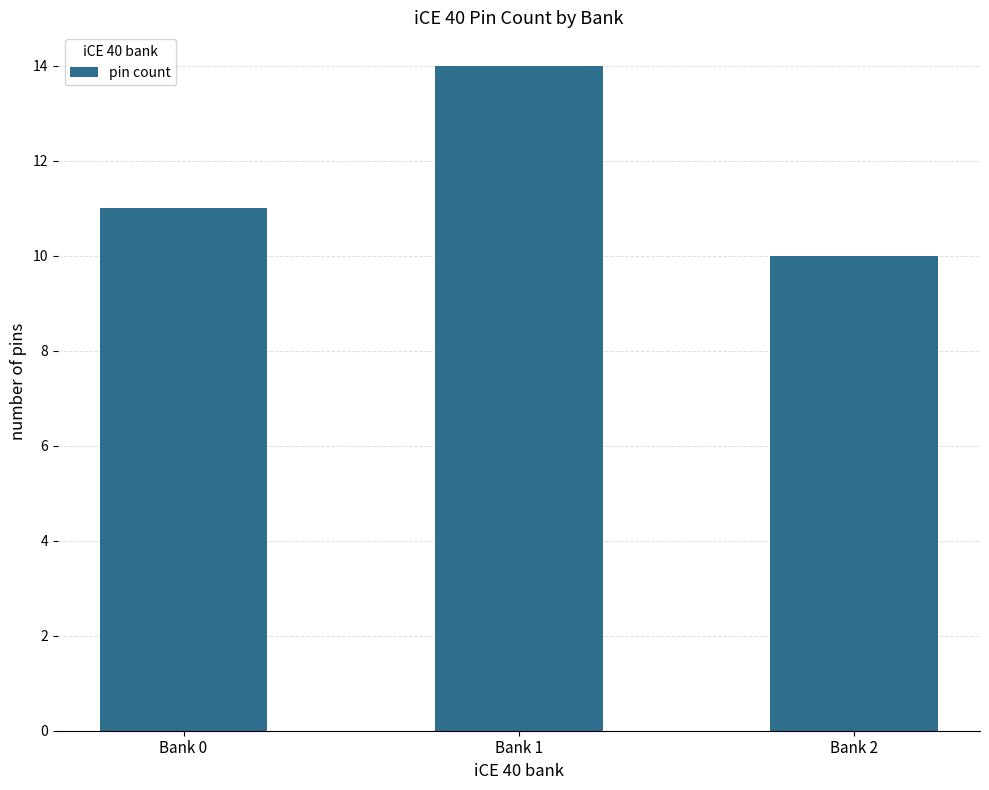

Is it true that the value at Bank 2 is 16?

False